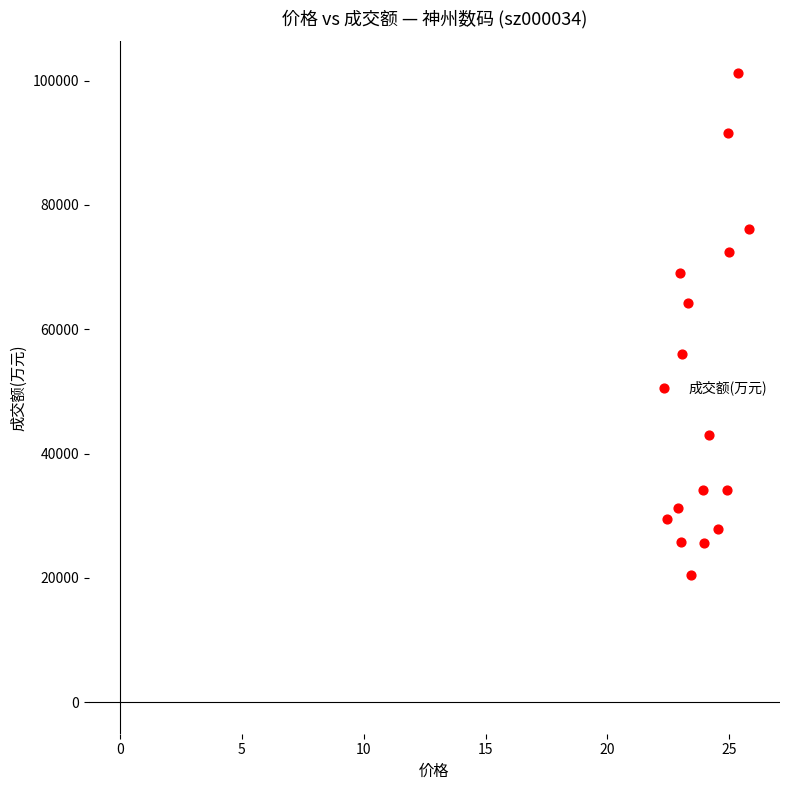

What is the range of Y values (max minus min)?

80732